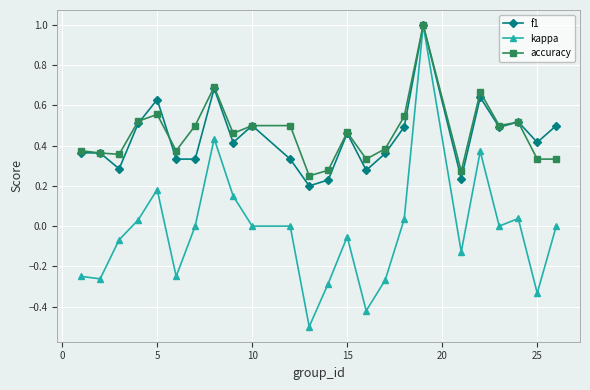

Which series has the largest total across all categories?

accuracy